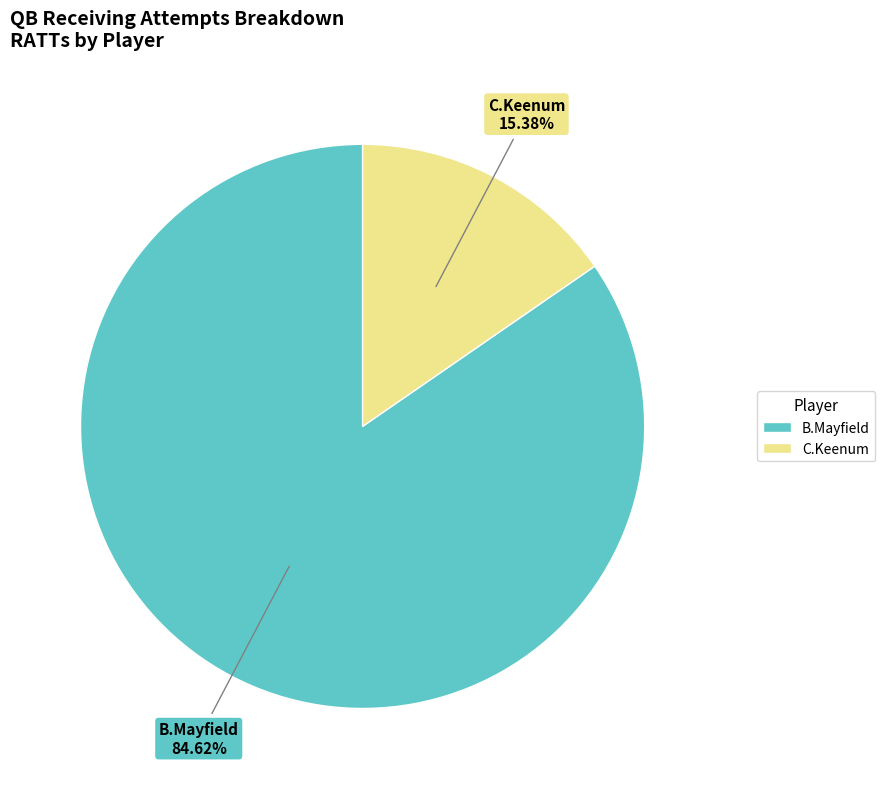

To the nearest percent, what portion does C.Keenum represent?

15%